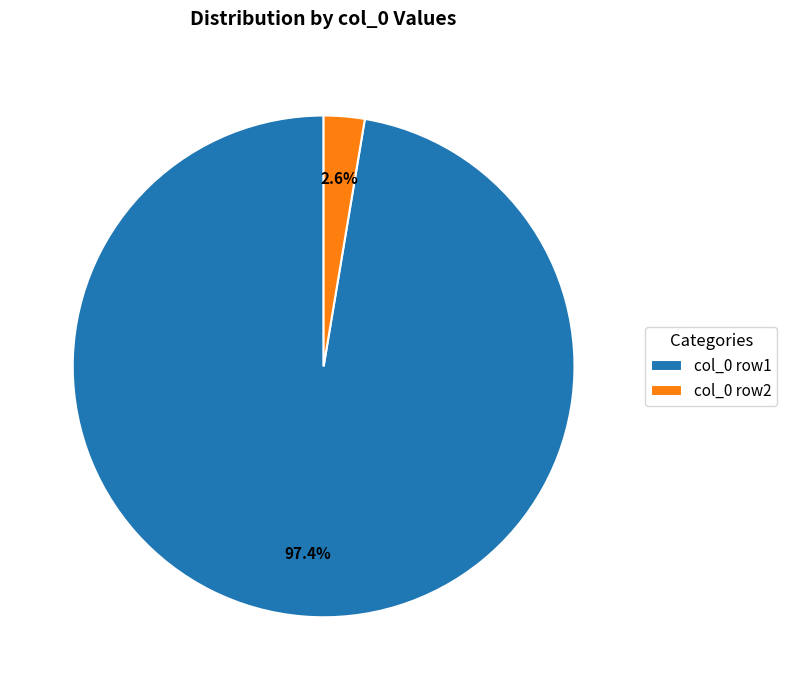

Combined, do col_0 row1 and col_0 row2 account for over 50%?

Yes